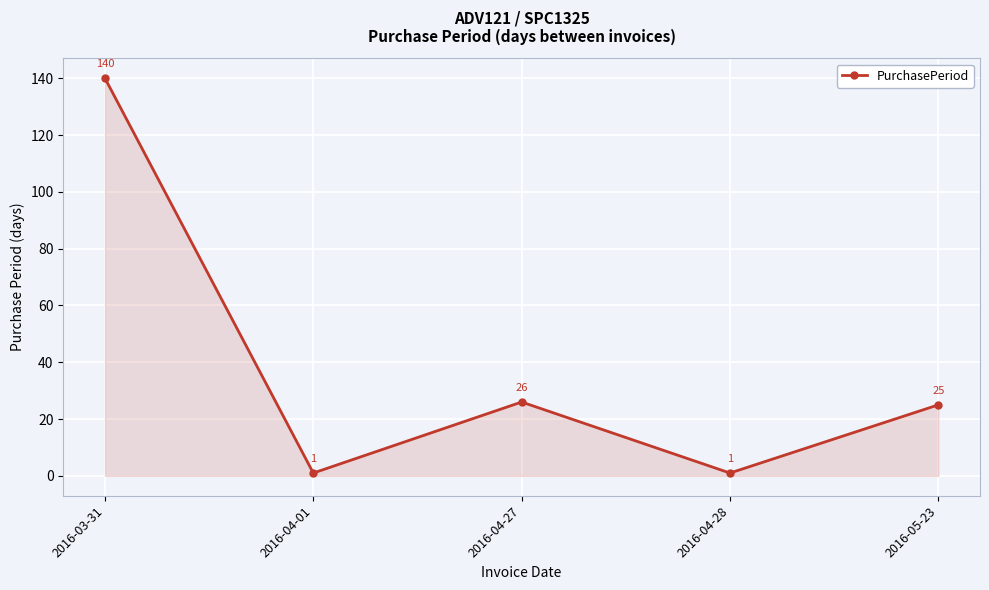

What is the smallest value displayed?

1